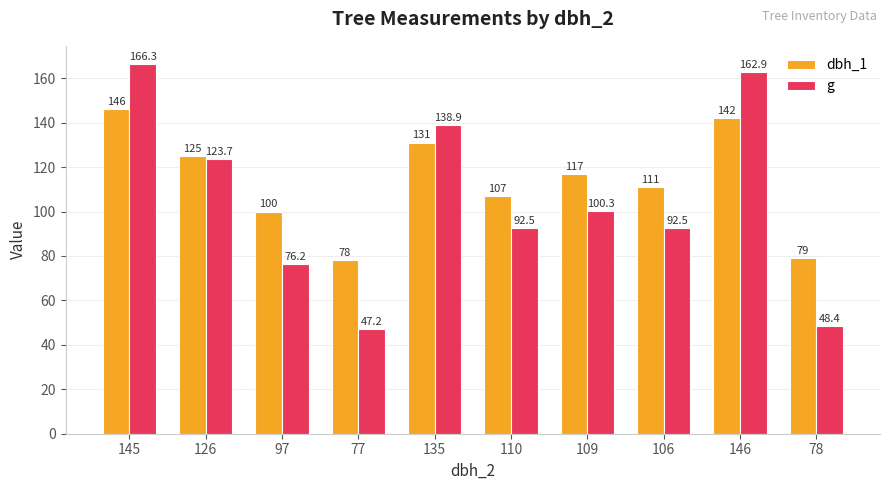

What is the sum of all g values?

1048.7